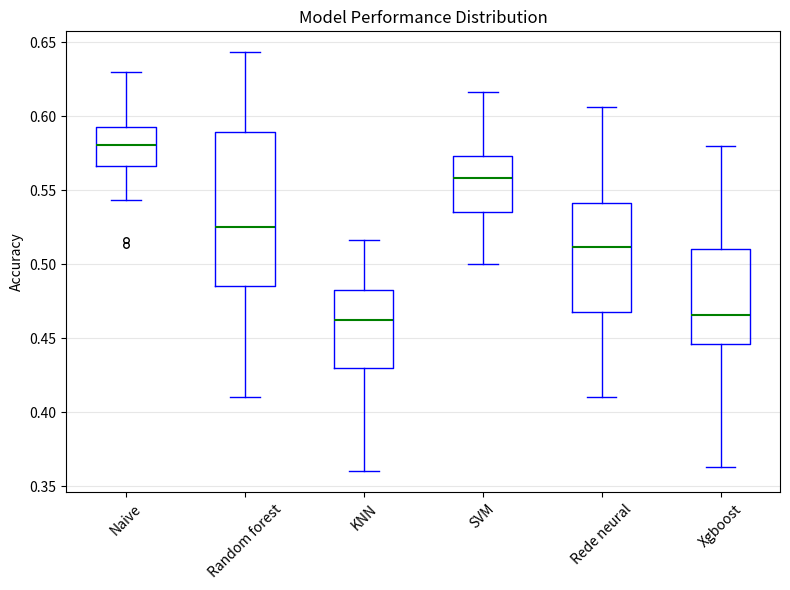

Which box has the highest median line?

Naive